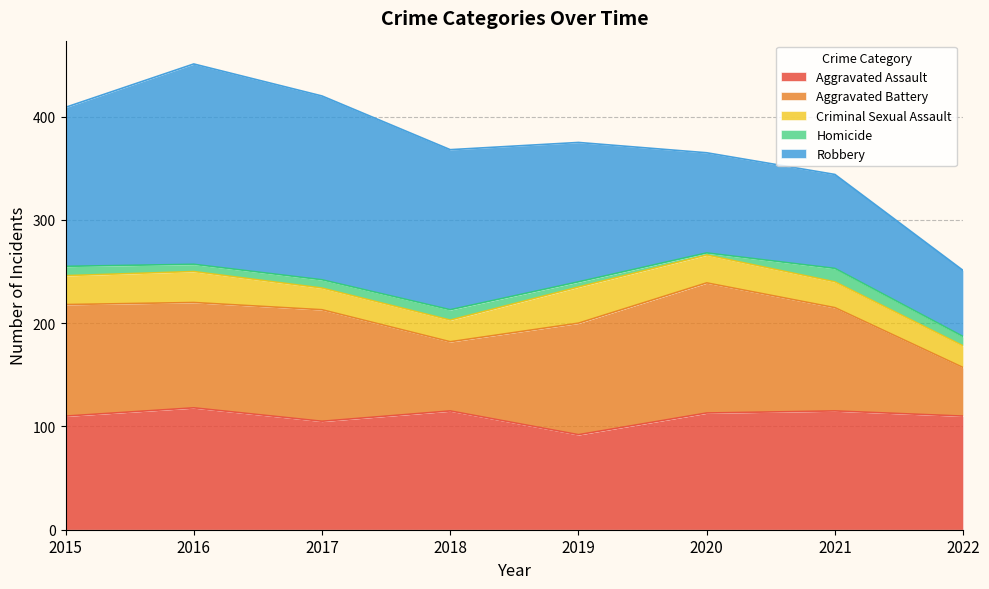

Does the chart have visible grid lines?

Yes